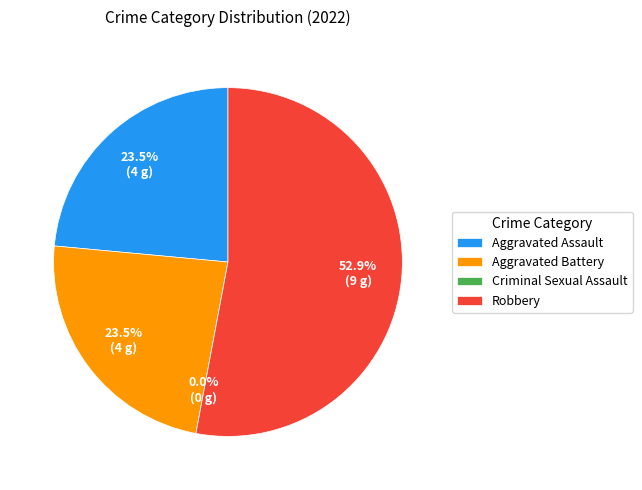

To the nearest percent, what is the average slice percentage?

25%